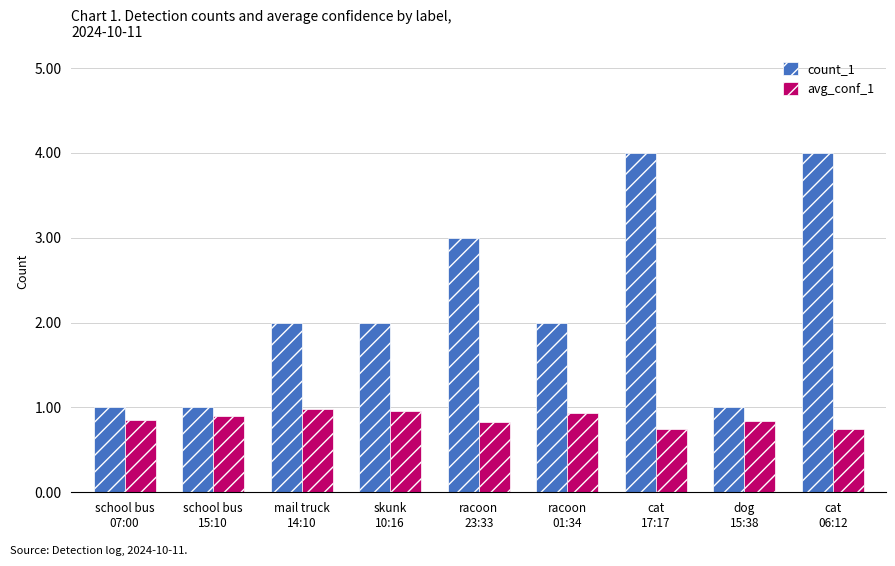

Count the count_1 values in the range 1 to 3.

7